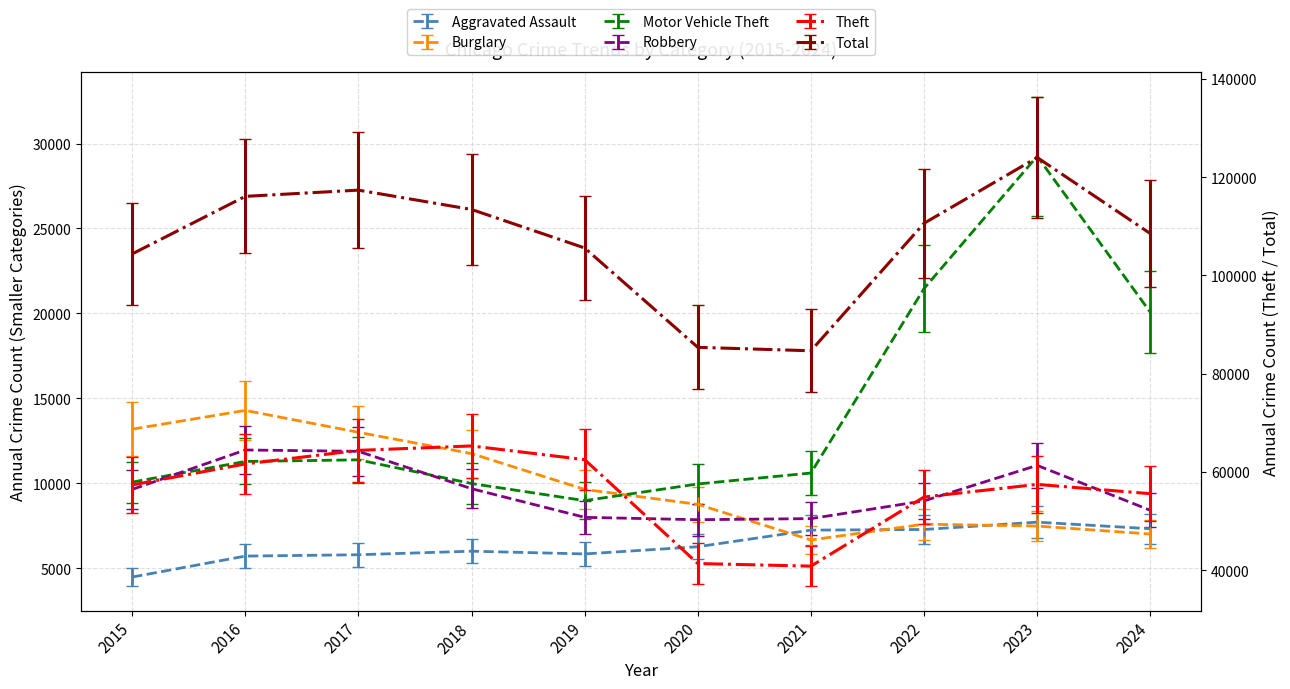

The value of Robbery at 2019 is 7995. True or false?

True